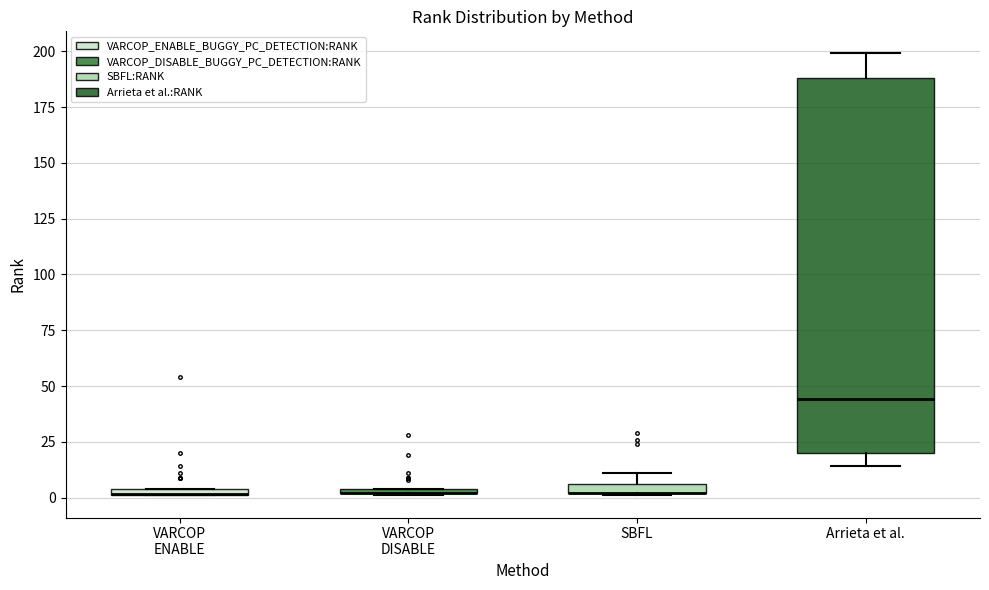

Comparing the boxes themselves (not the whiskers), which one is the tallest?

Arrieta et al.